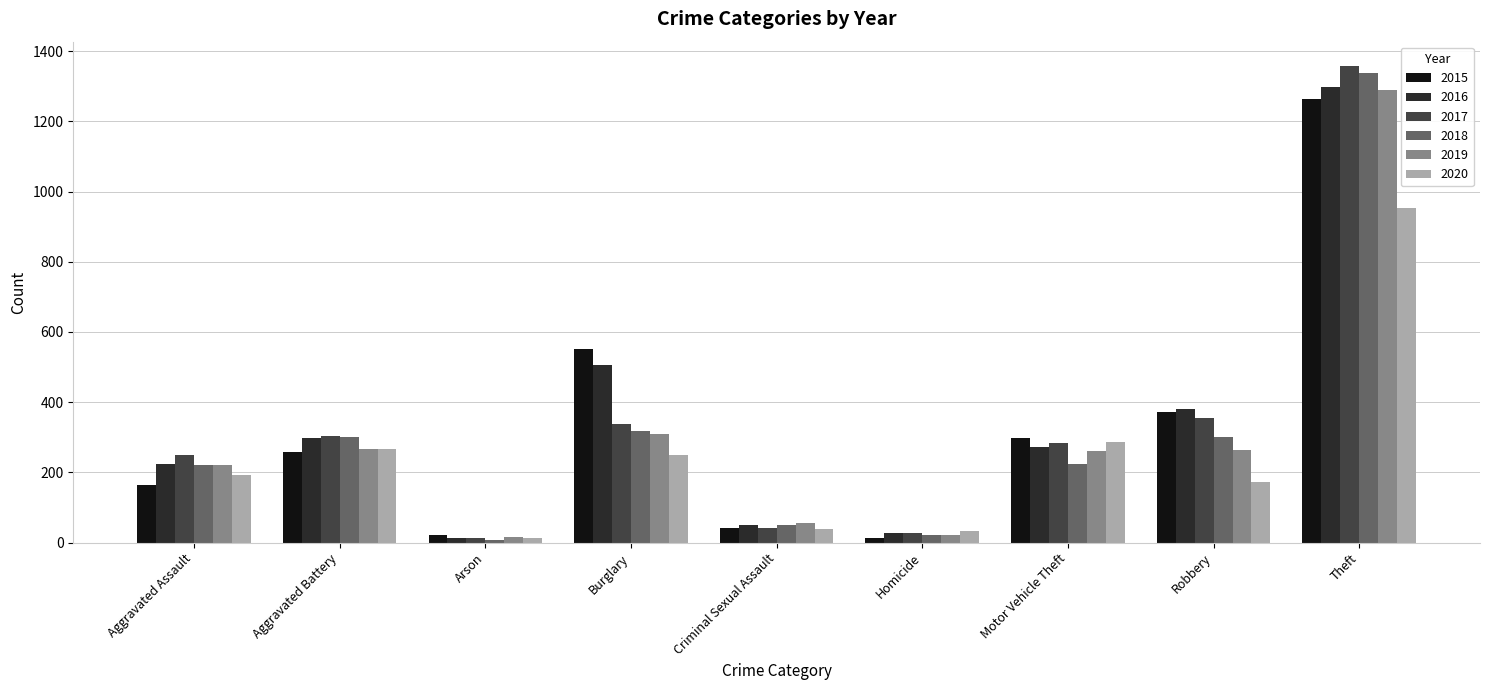

What is the sum of all 2015 values?

2987